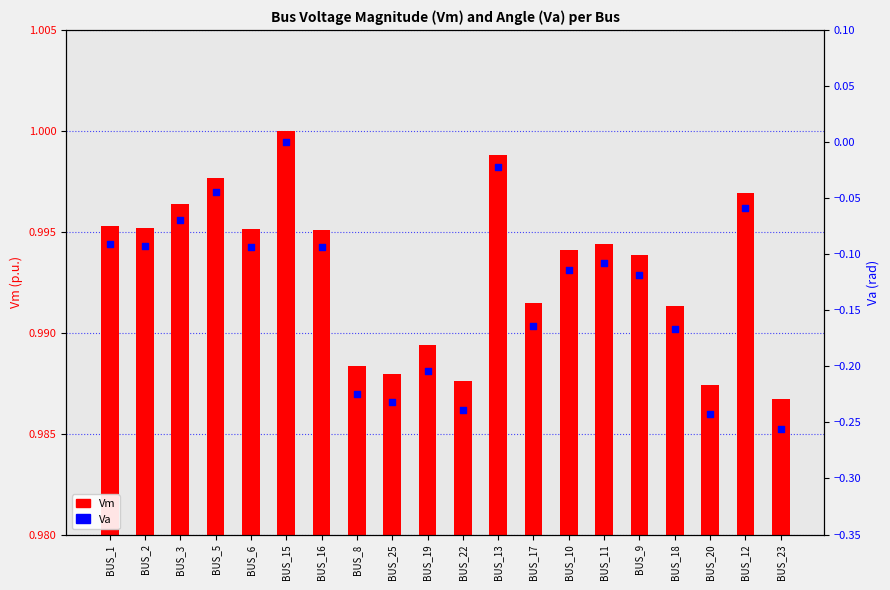

At how many categories does at least one series exceed 0?

20